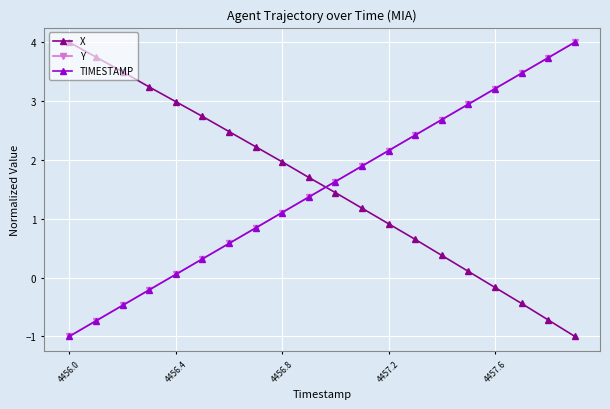

What is the maximum value shown in the chart?

4.0